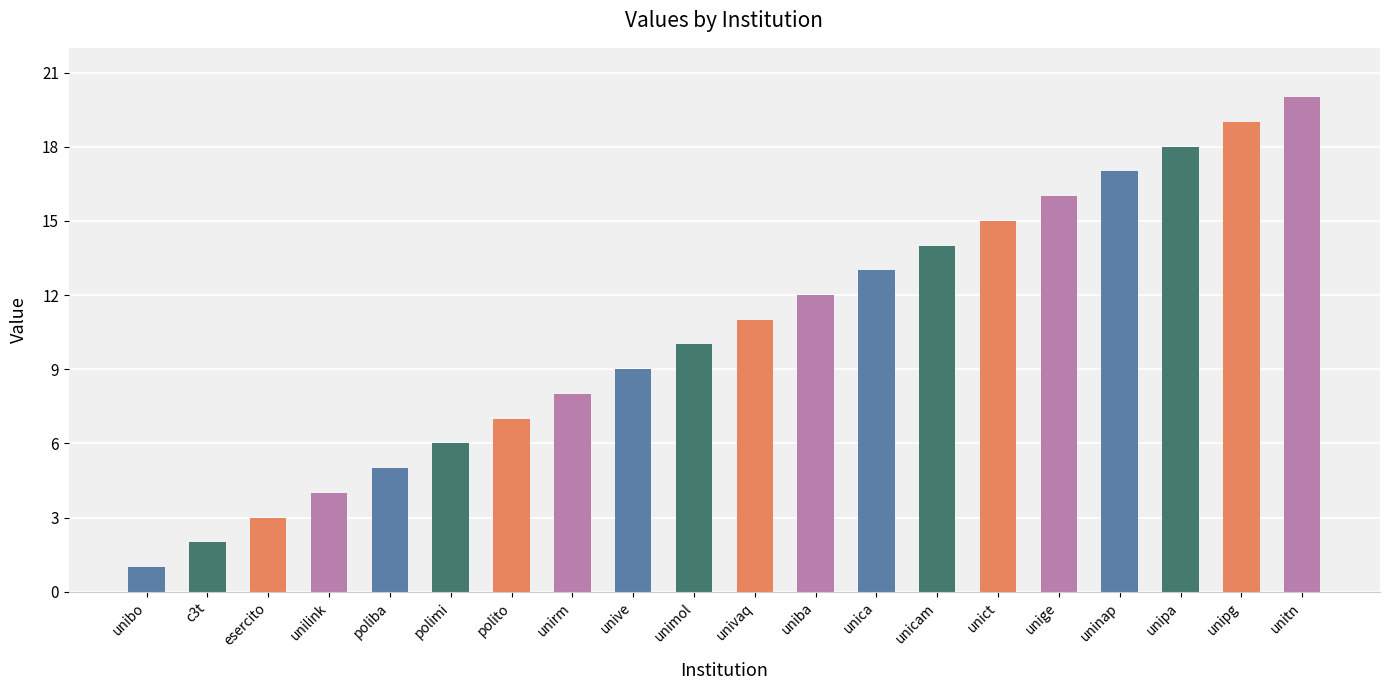

List the labels in order of value, largest first.

unitn, unipg, unipa, uninap, unige, unict, unicam, unica, uniba, univaq, unimol, unive, unirm, polito, polimi, poliba, unilink, esercito, c3t, unibo